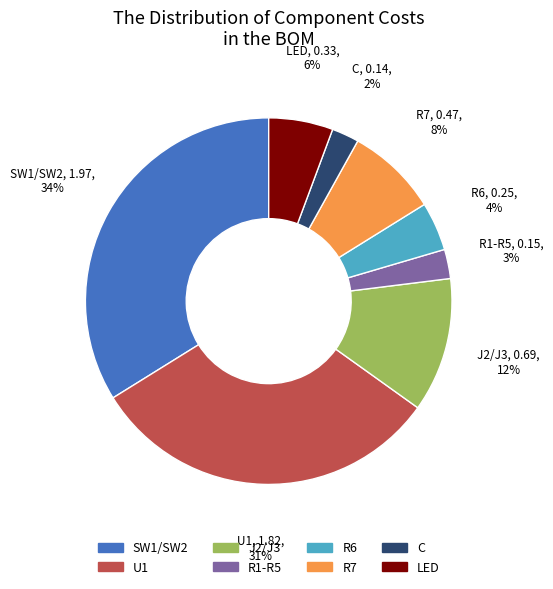

Is it true that SW1/SW2 is 40% of the pie?

False